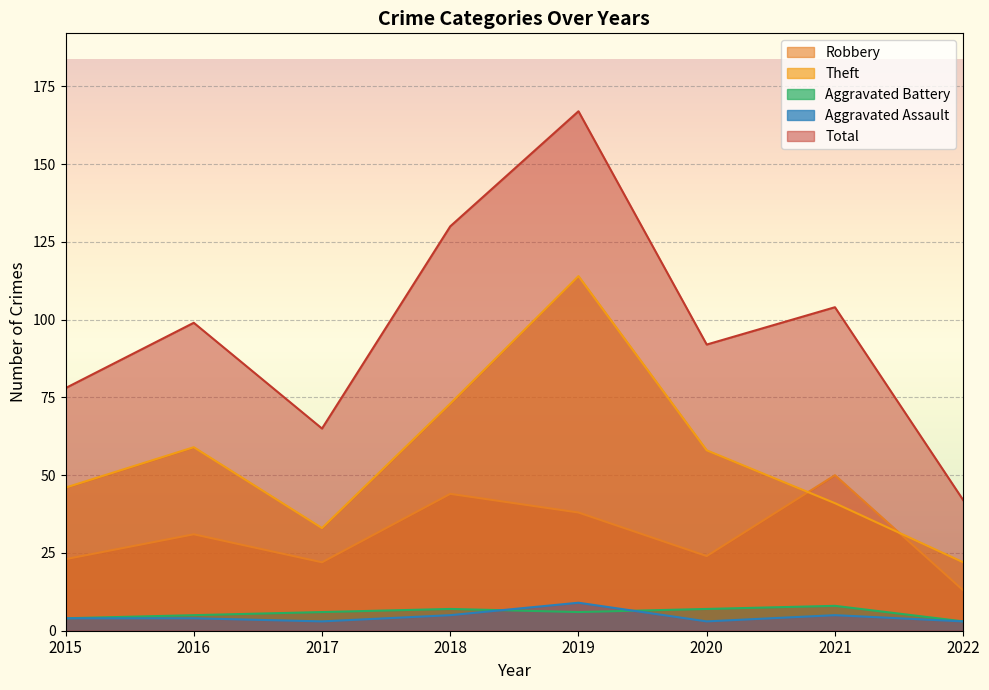

What is the difference between the highest and lowest values at 2015?

74